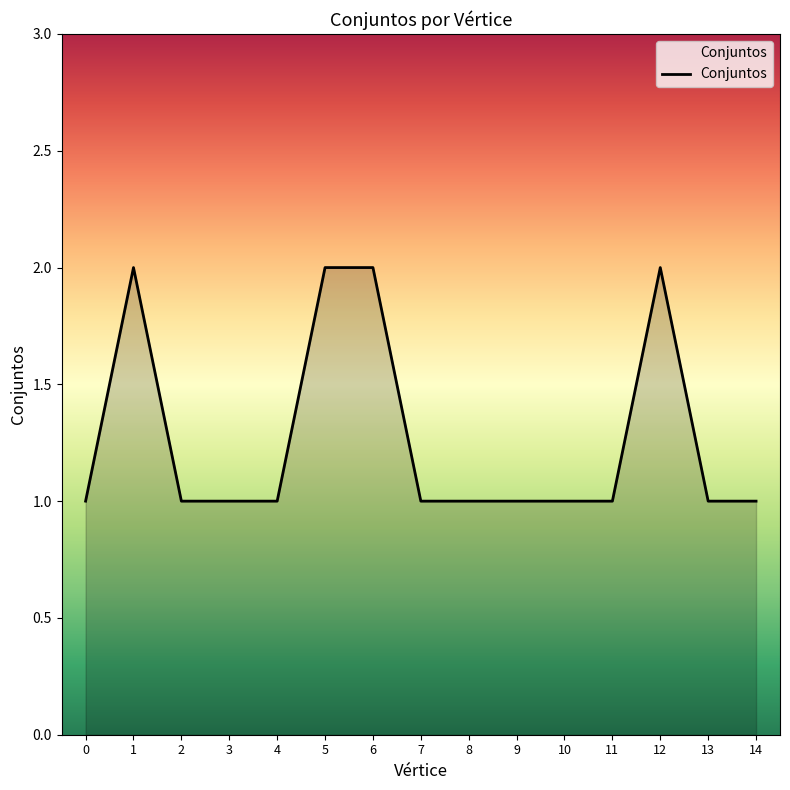

How many values are between 1 and 2?

15